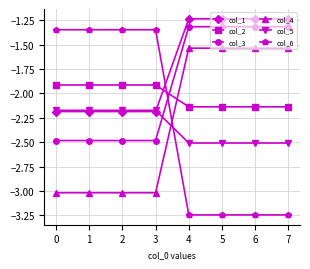

Count the col_1 values in the range -2 to -1.

4